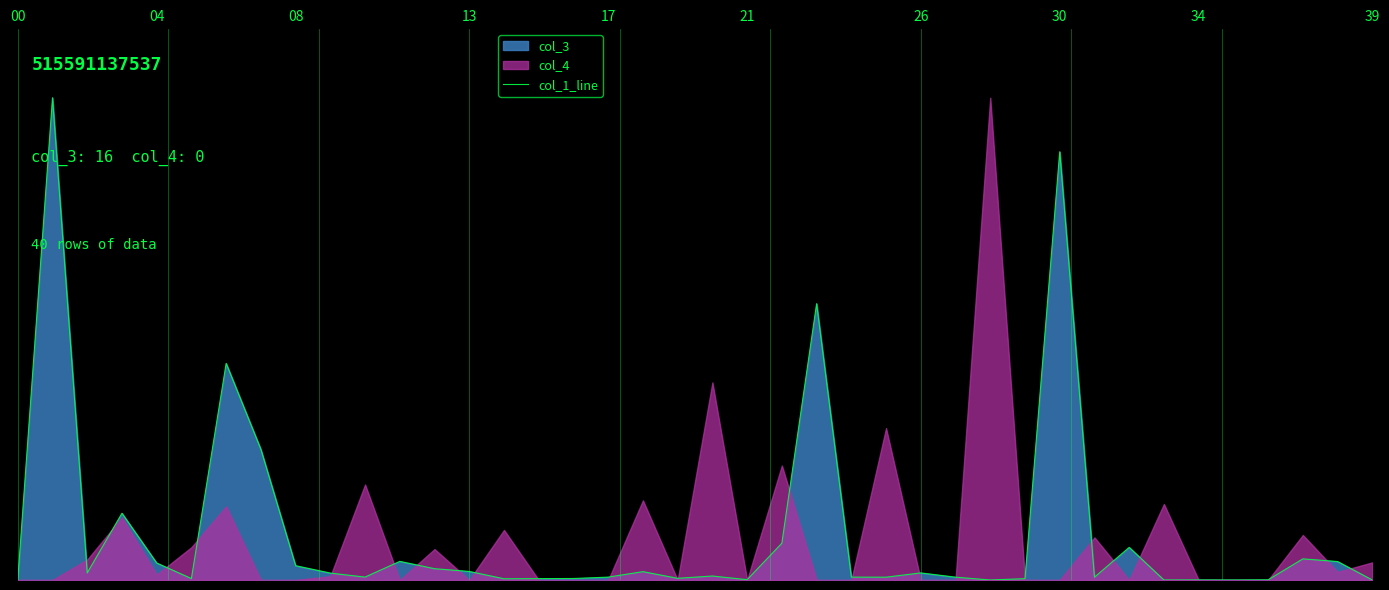

The chart shows a value of 0.0 at 24. True or false?

False